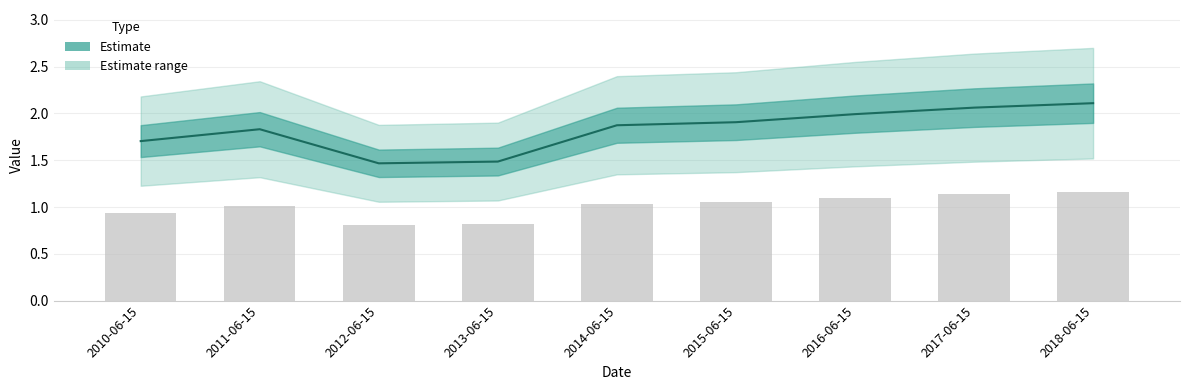

Reading right to left, transcribe all the data shown in this chart.

2018-06-15=1.2	2017-06-15=1.1	2016-06-15=1.1	2015-06-15=1.0	2014-06-15=1.0	2013-06-15=0.8	2012-06-15=0.8	2011-06-15=1.0	2010-06-15=0.9